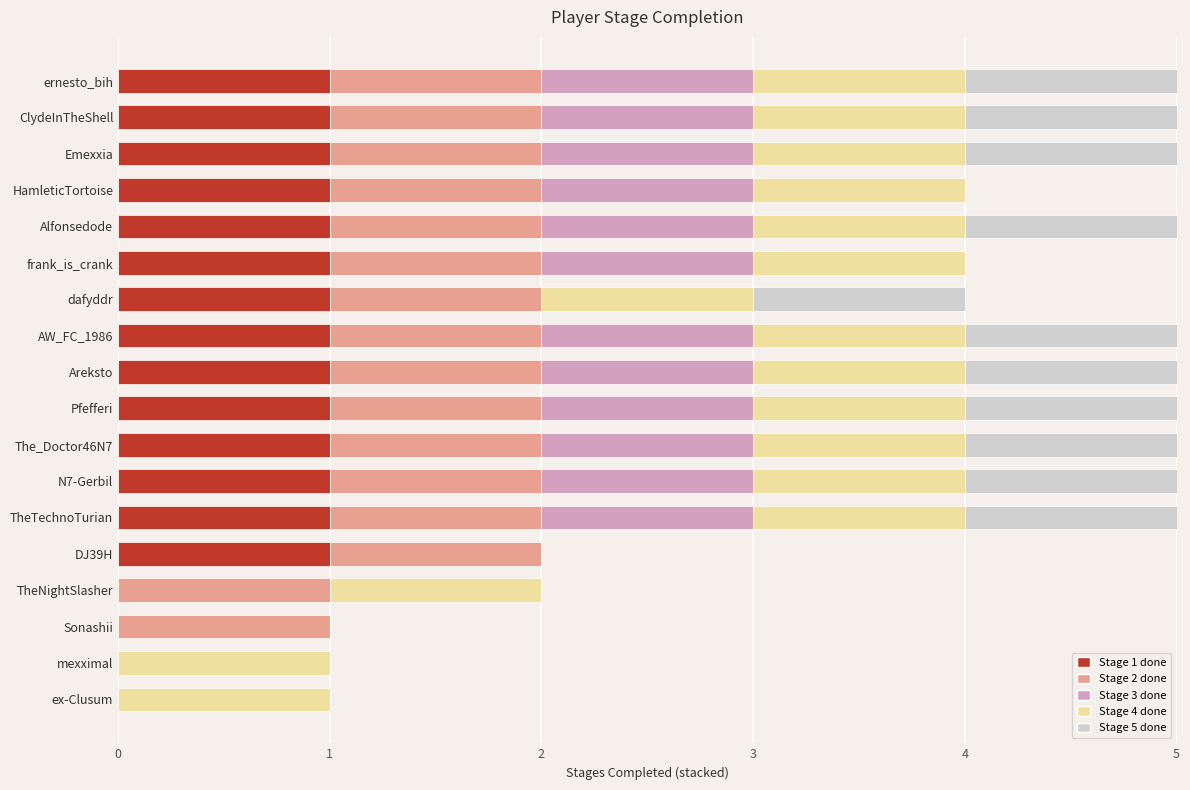

True or false: Stage 1 done has a value of 0 at dafyddr.

False